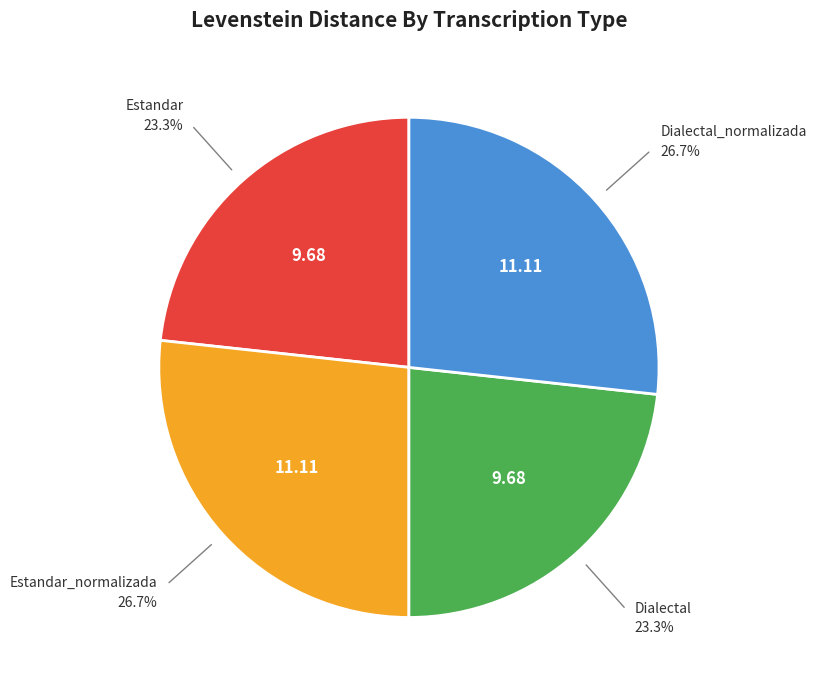

The Estandar_normalizada slice represents 18% of the pie. True or false?

False